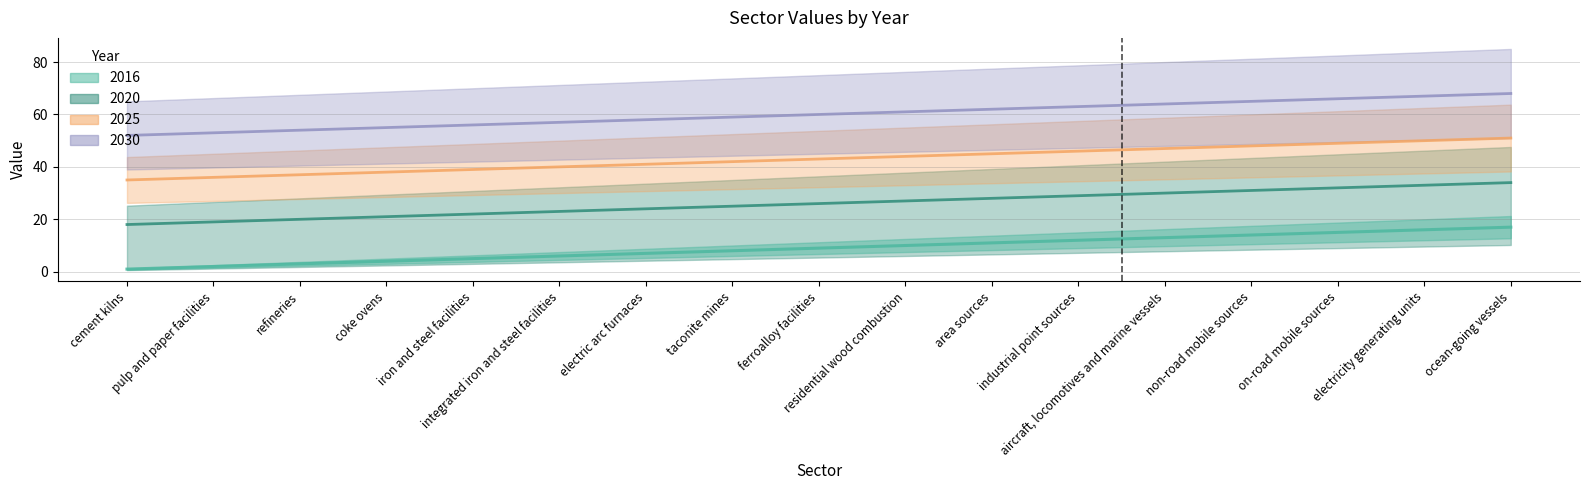

At which category does the chart reach its peak across all series?

ocean-going vessels